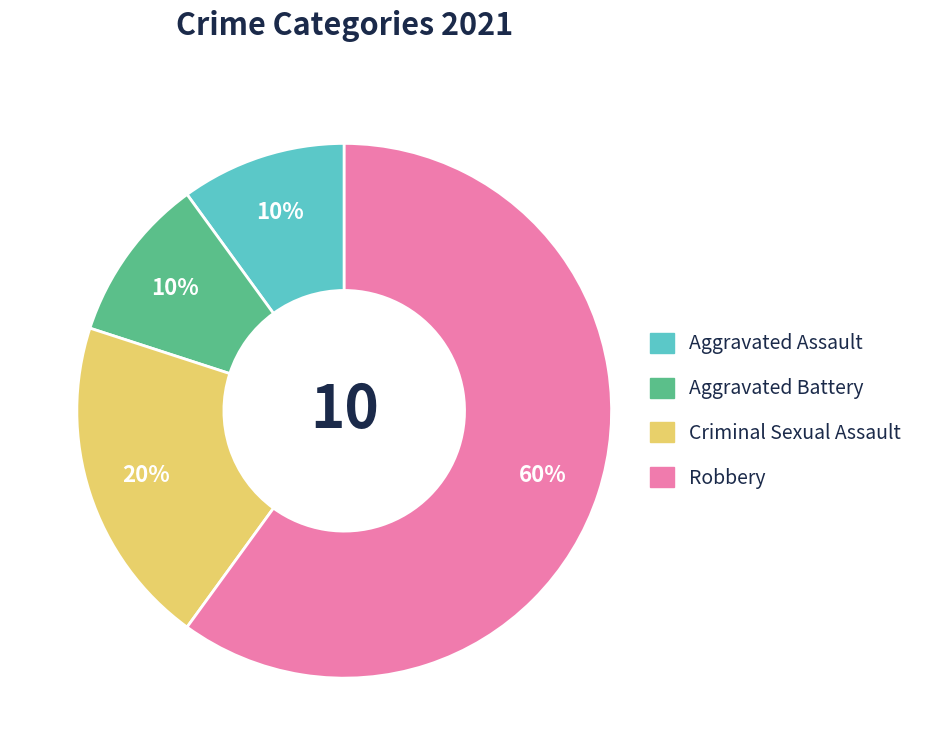

The Aggravated Battery slice represents 10% of the pie. True or false?

True